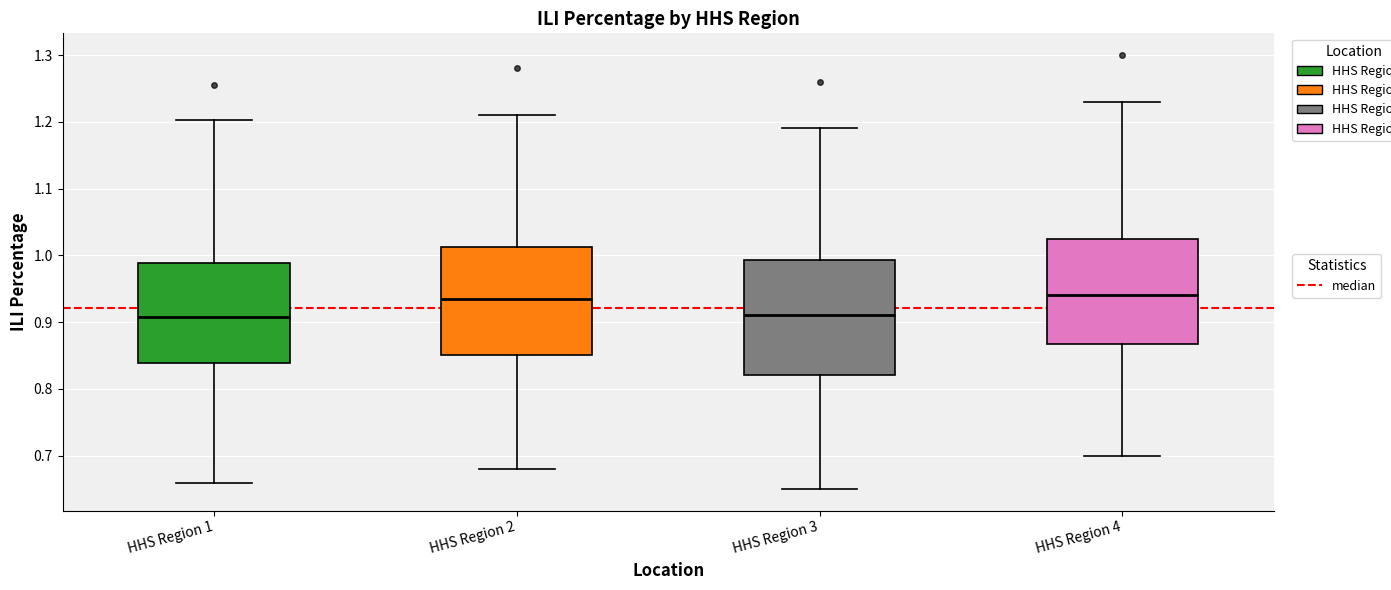

Reading left to right, transcribe this box plot: for each box, give where its median line is, the range the box spans, and where its two whiskers end, as read against the y-axis. The values are not printed on the chart, so give them approximately, as read against the axis.

HHS Region 1: median 0.91, box 0.84 to 0.99, whiskers 0.66 to 1.20
HHS Region 2: median 0.94, box 0.85 to 1.01, whiskers 0.68 to 1.21
HHS Region 3: median 0.91, box 0.82 to 0.99, whiskers 0.65 to 1.19
HHS Region 4: median 0.94, box 0.87 to 1.03, whiskers 0.70 to 1.23